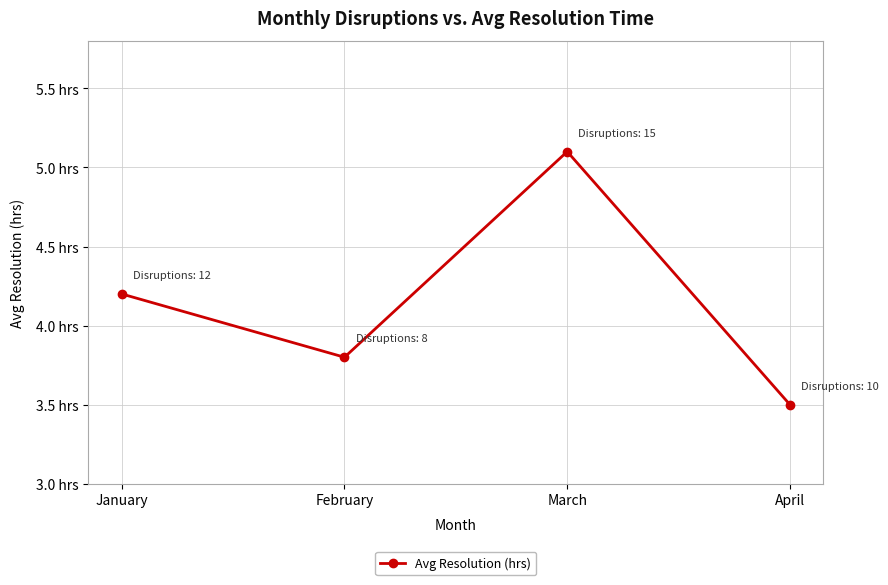

How many interior local valleys (lower than both neighbors) does the data have?

1